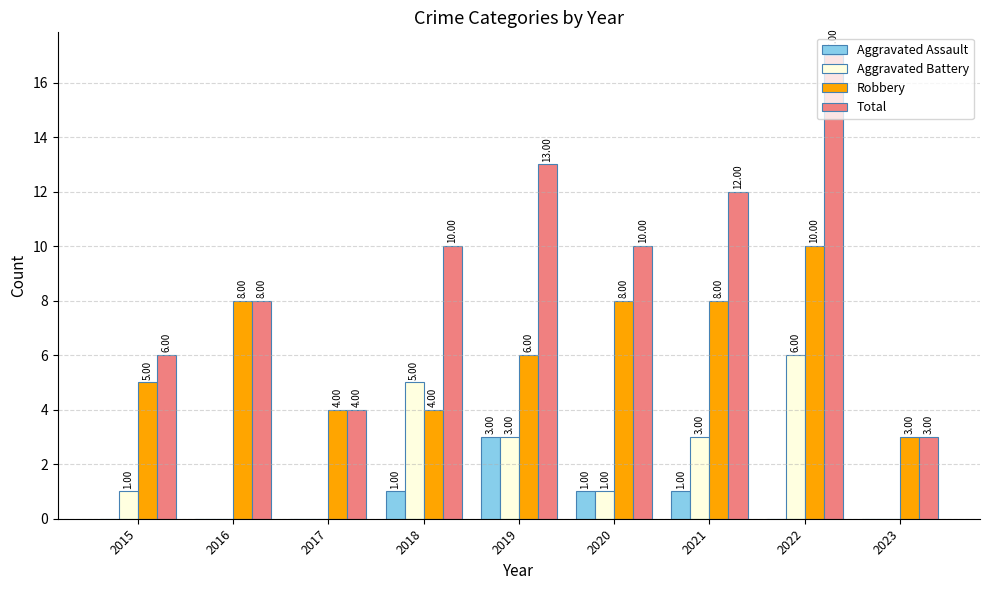

What is the difference between the Total values at 2022 and 2016?

9